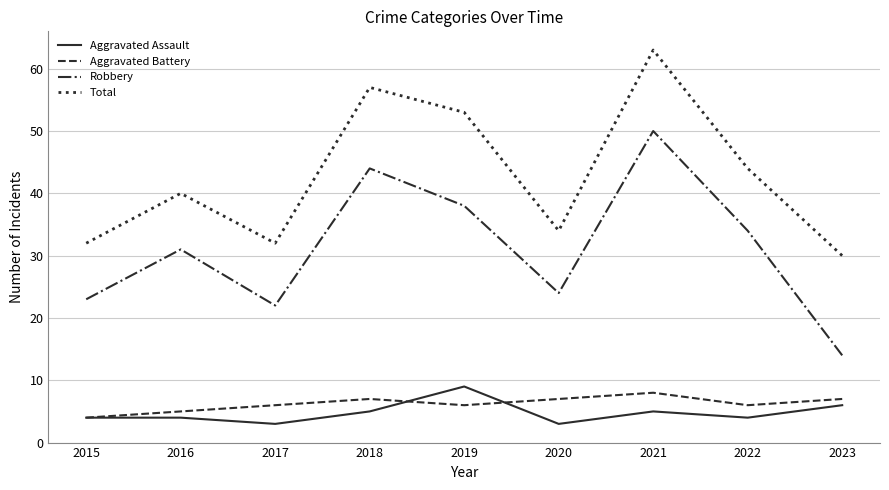

What is the maximum value for Total?

63